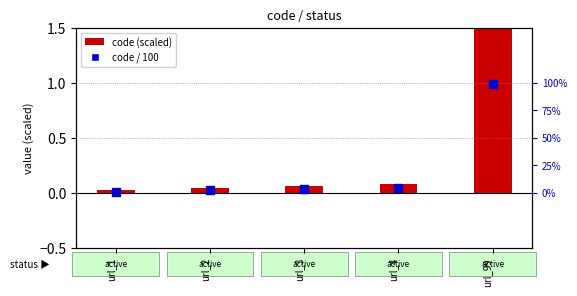

At how many categories does at least one series exceed 0?

5